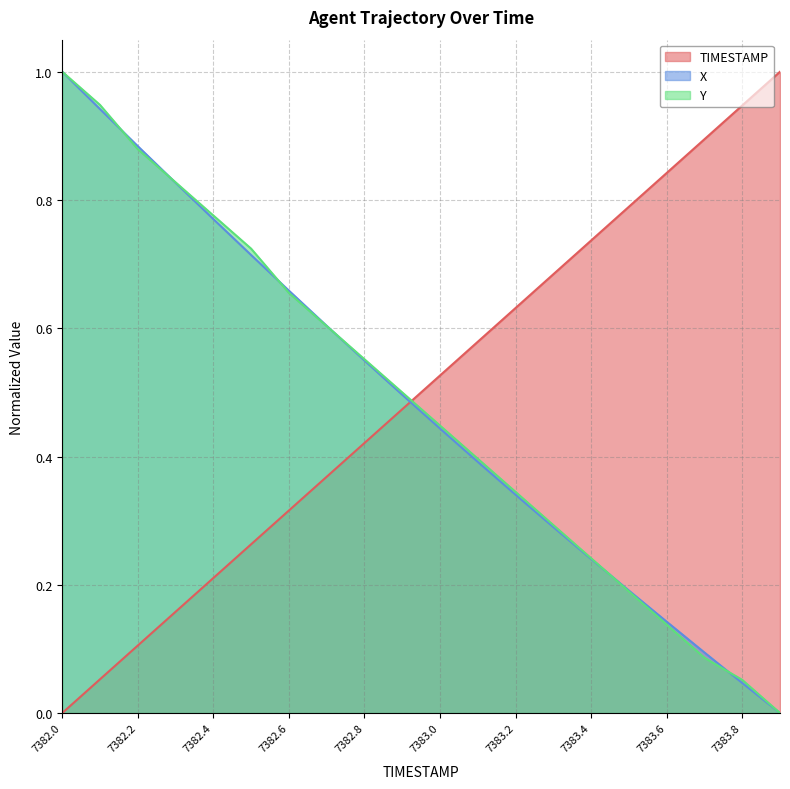

How many lines are shown in the chart?

3